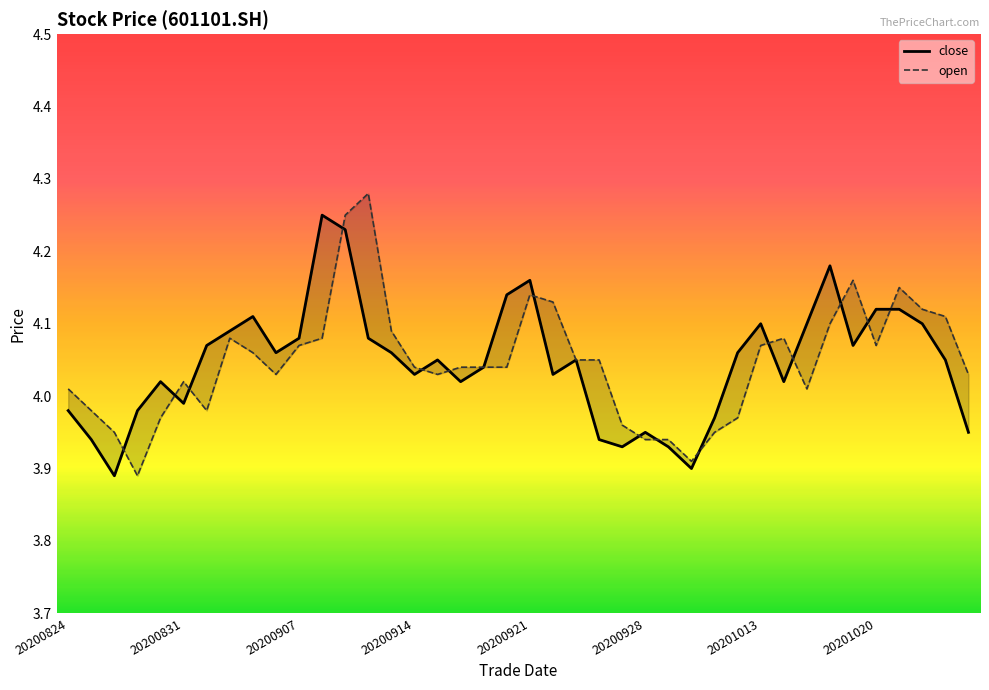

Which category has the highest value across all series?

13